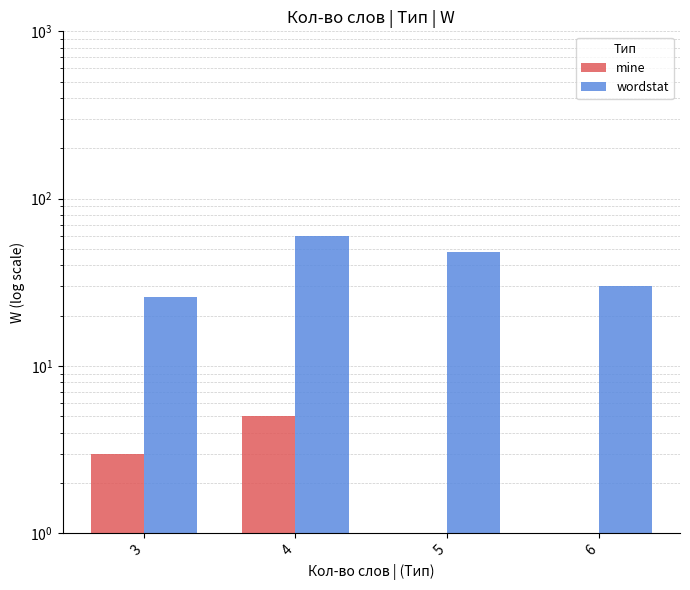

Rank the categories by mine value from lowest to highest.

5, 6, 3, 4